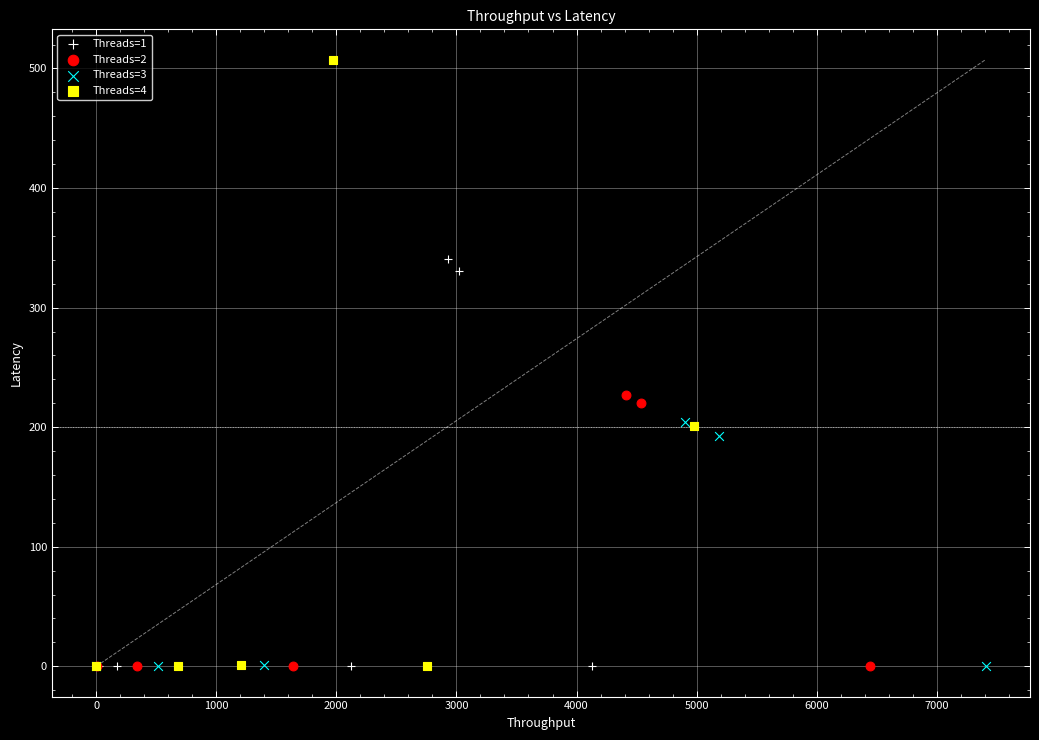

Which series has the widest spread of Y values?

Threads=4